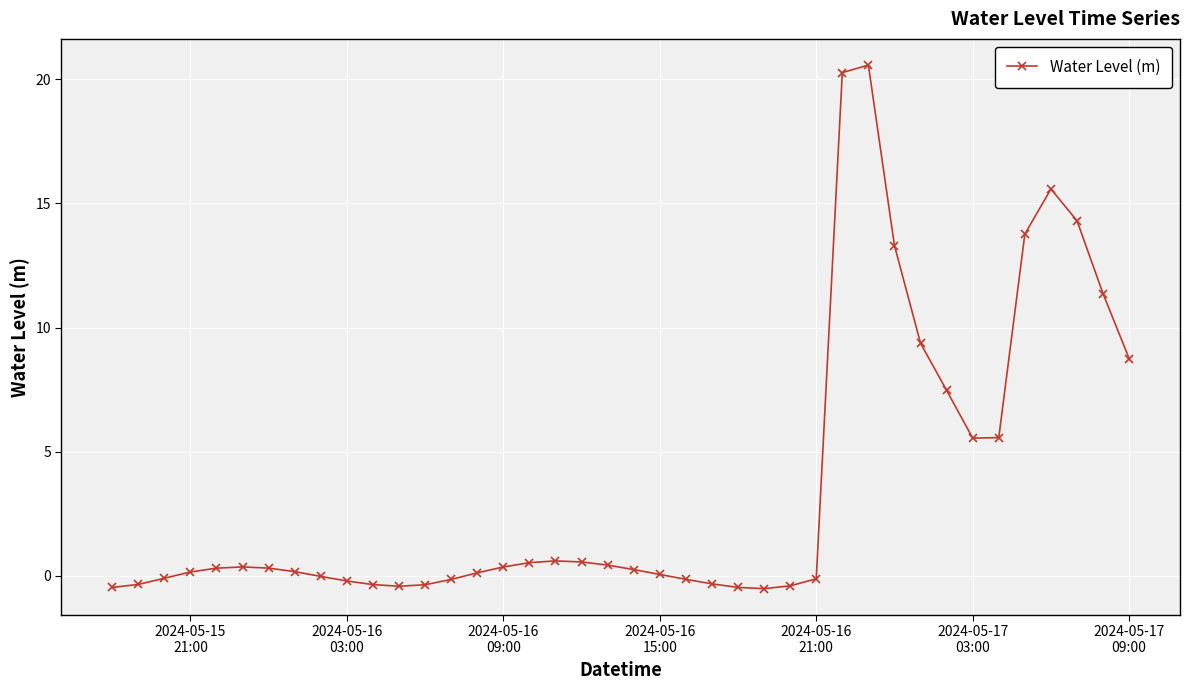

What is the value of the 32nd point from the left?

9.4